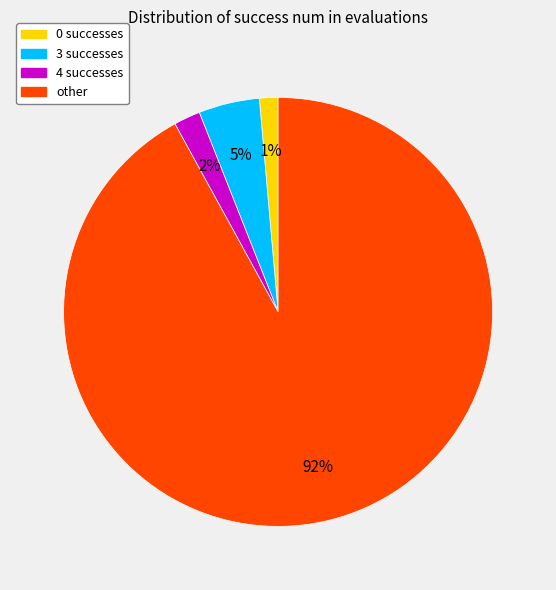

How many slices are in this pie chart?

4